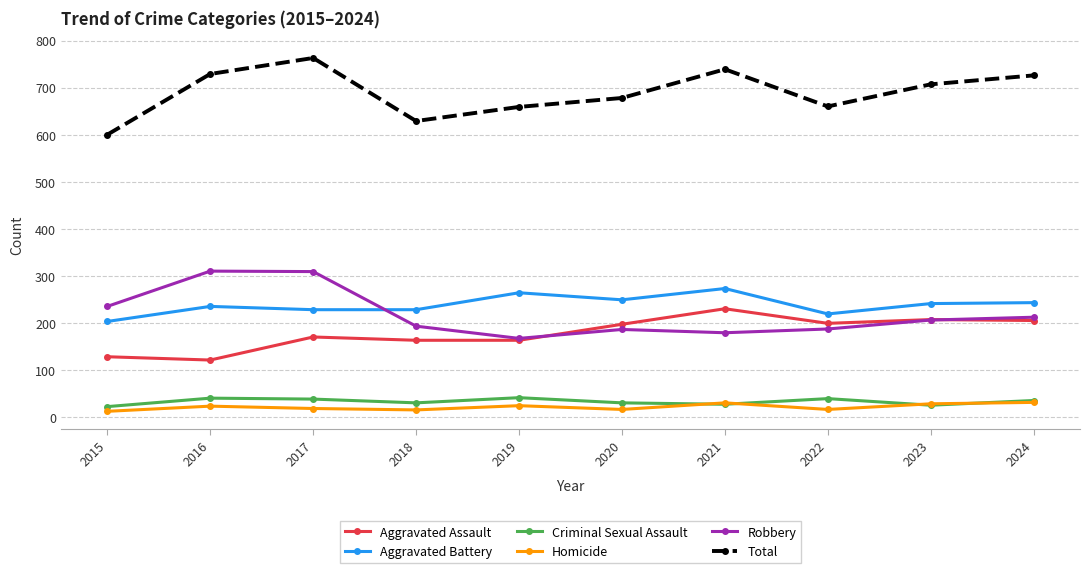

Rank the series by their maximum value, from lowest to highest.

Homicide, Criminal Sexual Assault, Aggravated Assault, Aggravated Battery, Robbery, Total